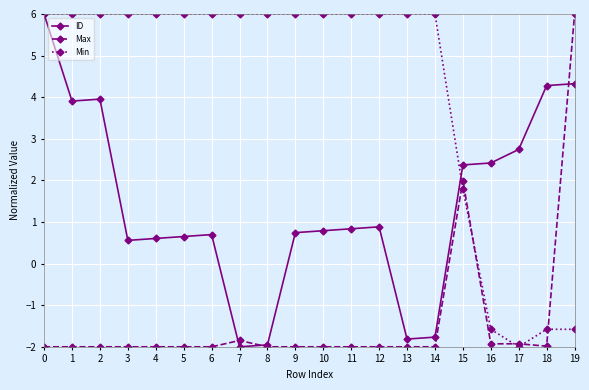

What is the sum of the ID values at 10 and 9?

1.5